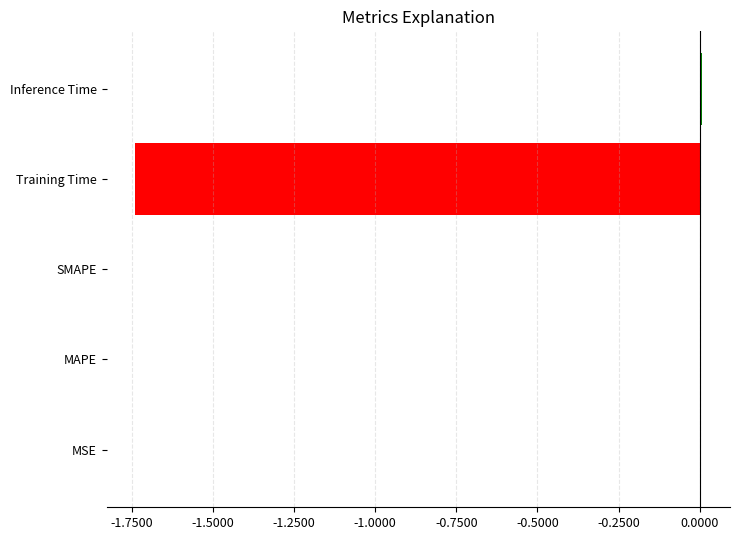

True or false: the data shows 0.0 at MAPE.

True